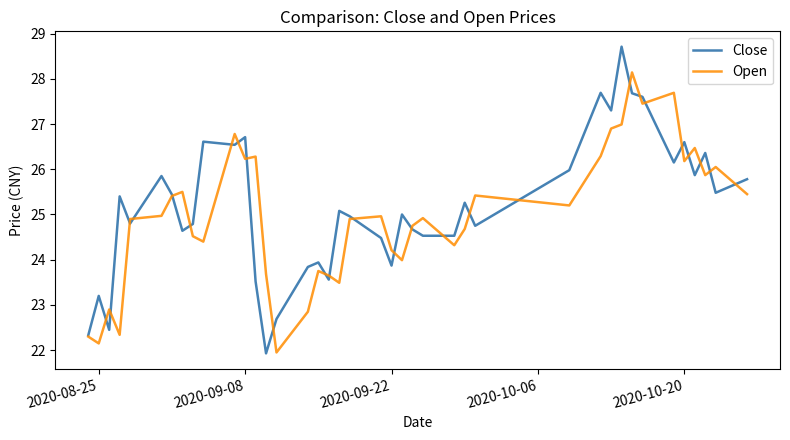

What is the maximum value for Open?

28.1